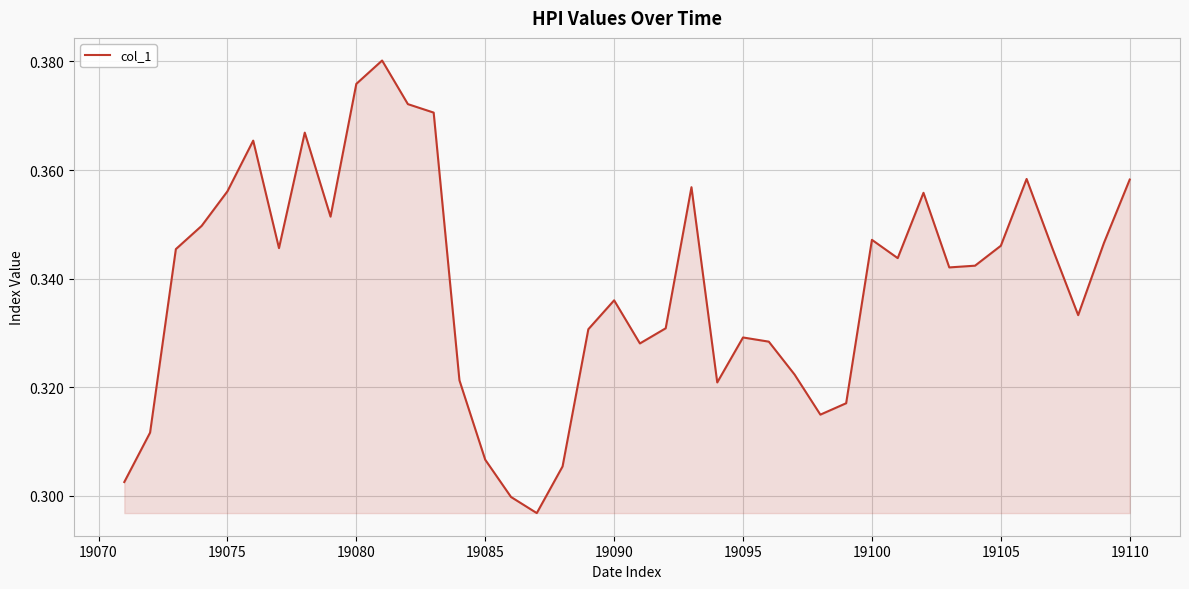

Does the chart have visible grid lines?

Yes